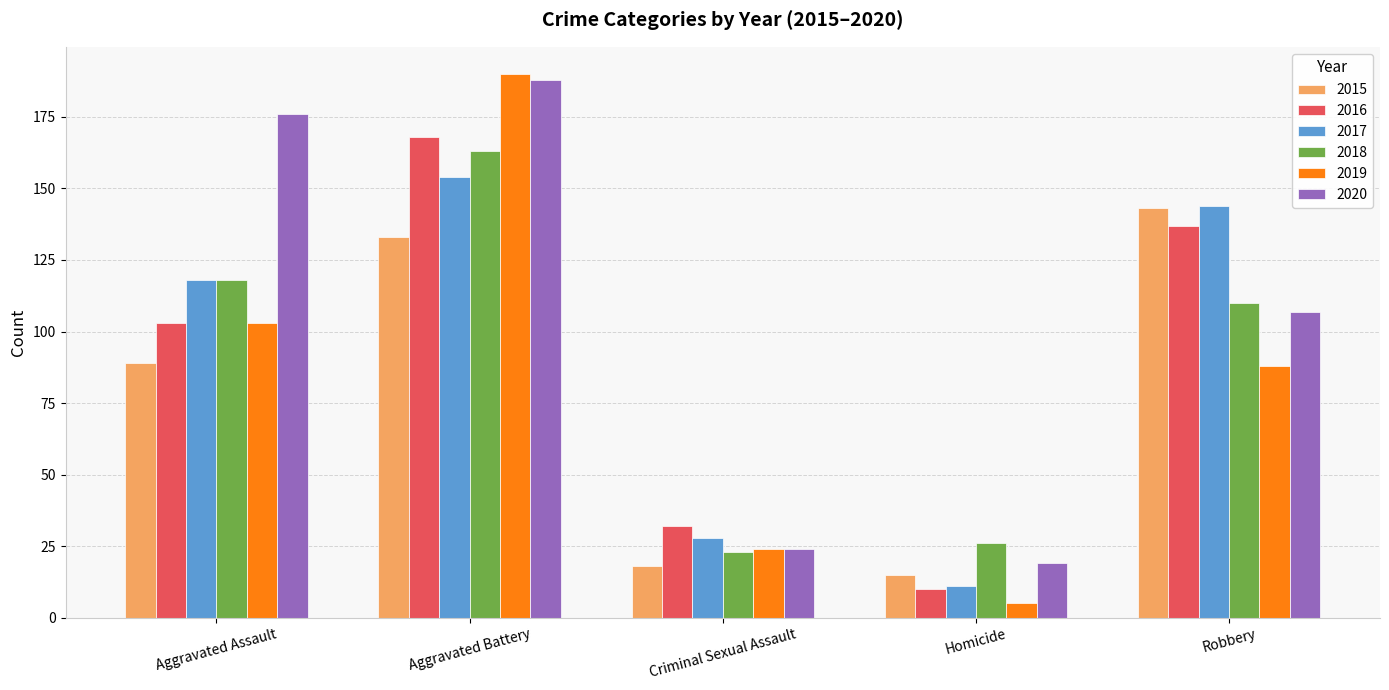

Read the 2015 value at Robbery, to the nearest 50.

150